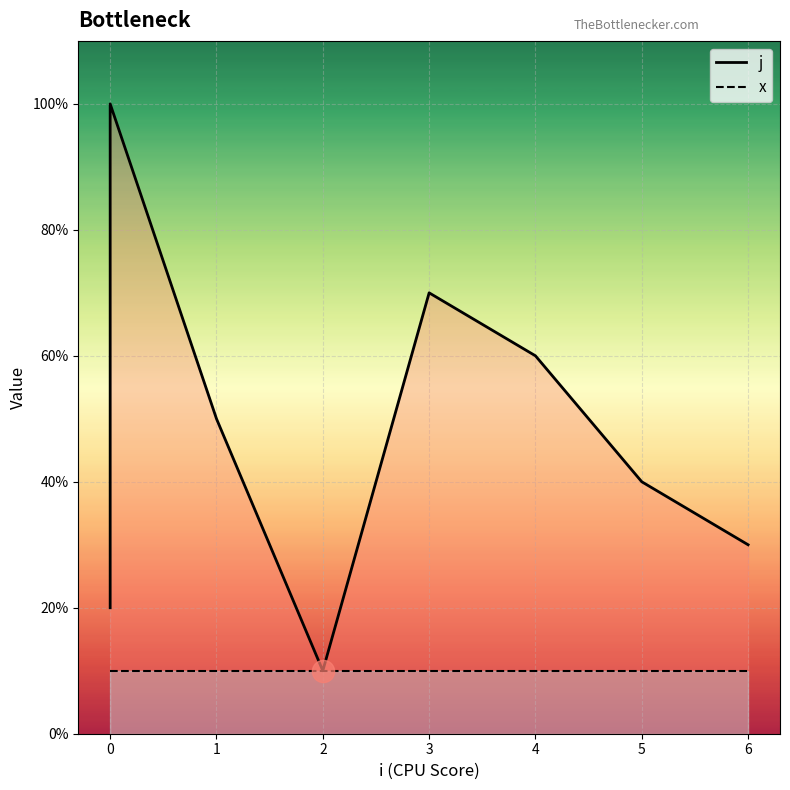

Which series has the largest range (max minus min)?

j